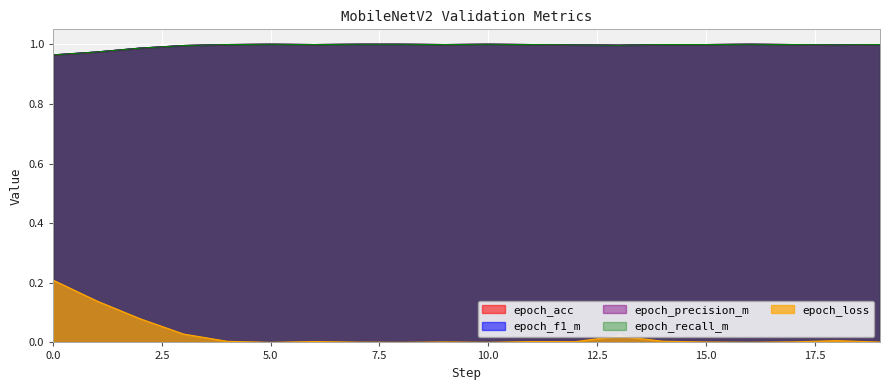

What is the difference between the second highest and minimum values in the epoch_loss series?

0.1